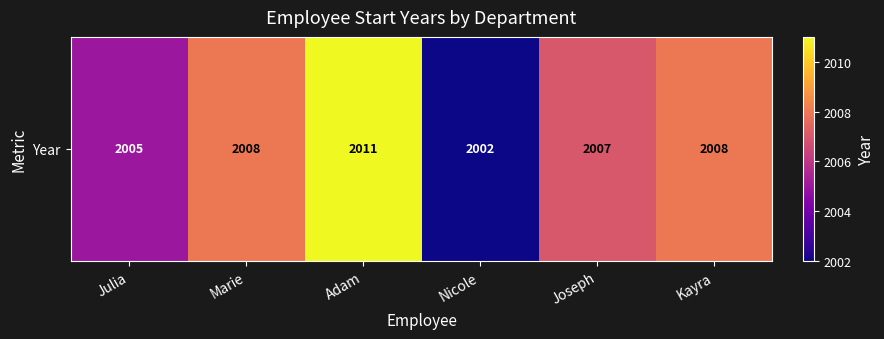

Reading right to left, extract all data points from this chart.

2008	2007	2002	2011	2008	2005